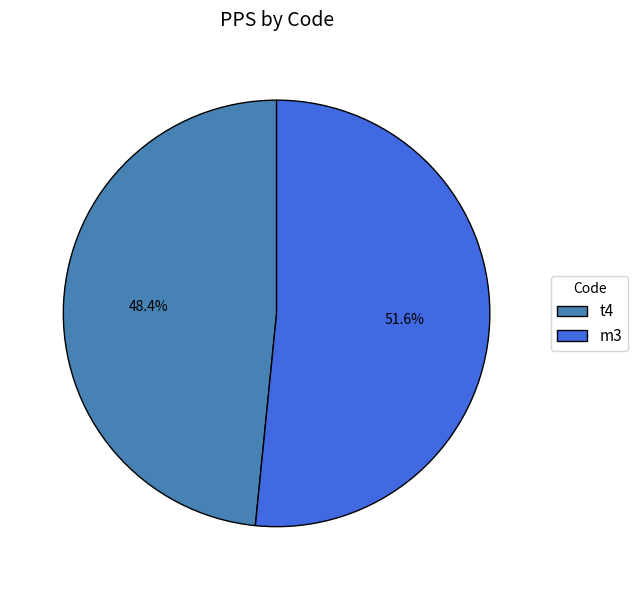

What is the smallest slice in the pie chart?

t4